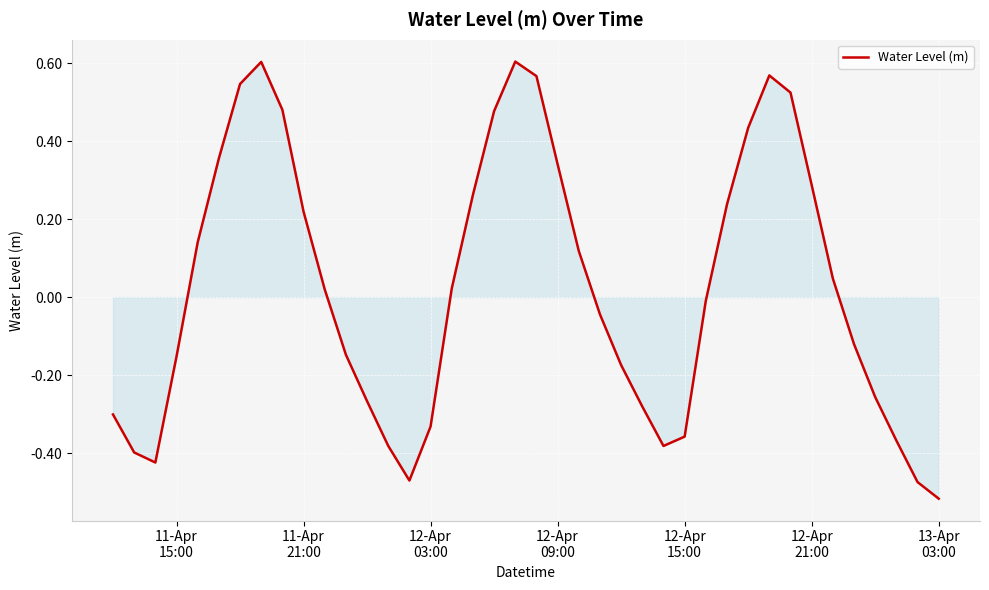

What is the difference between the maximum and minimum values?

1.1